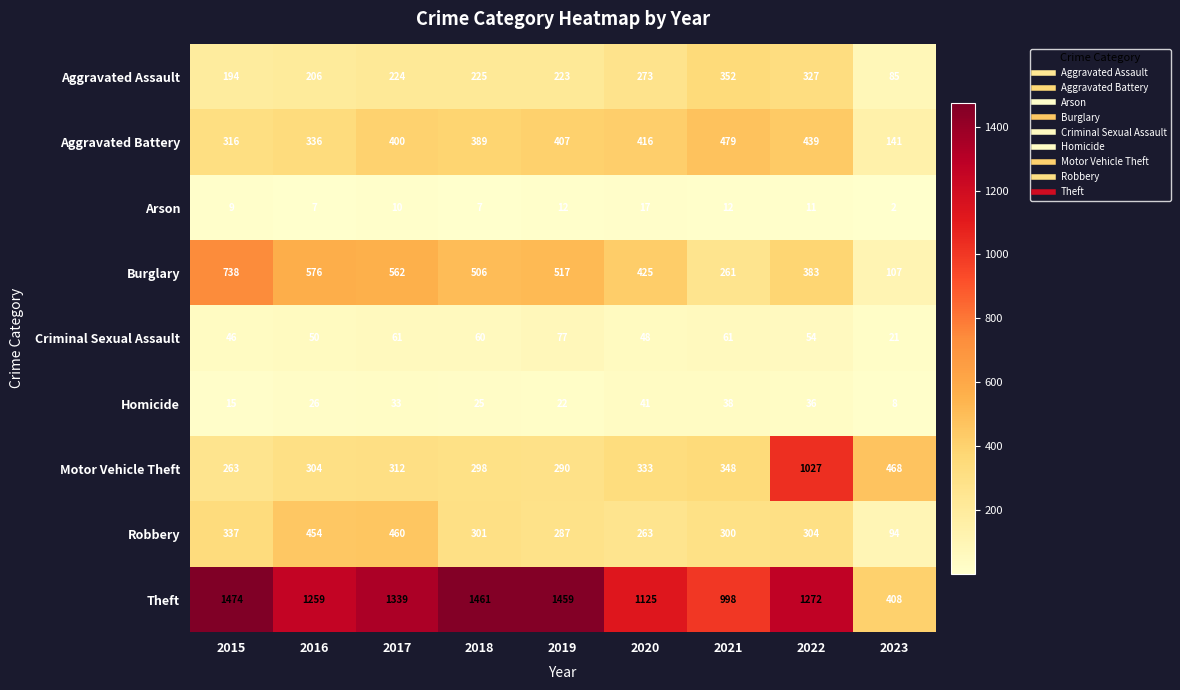

True or false: Arson has a value of 2 at 2017.

False